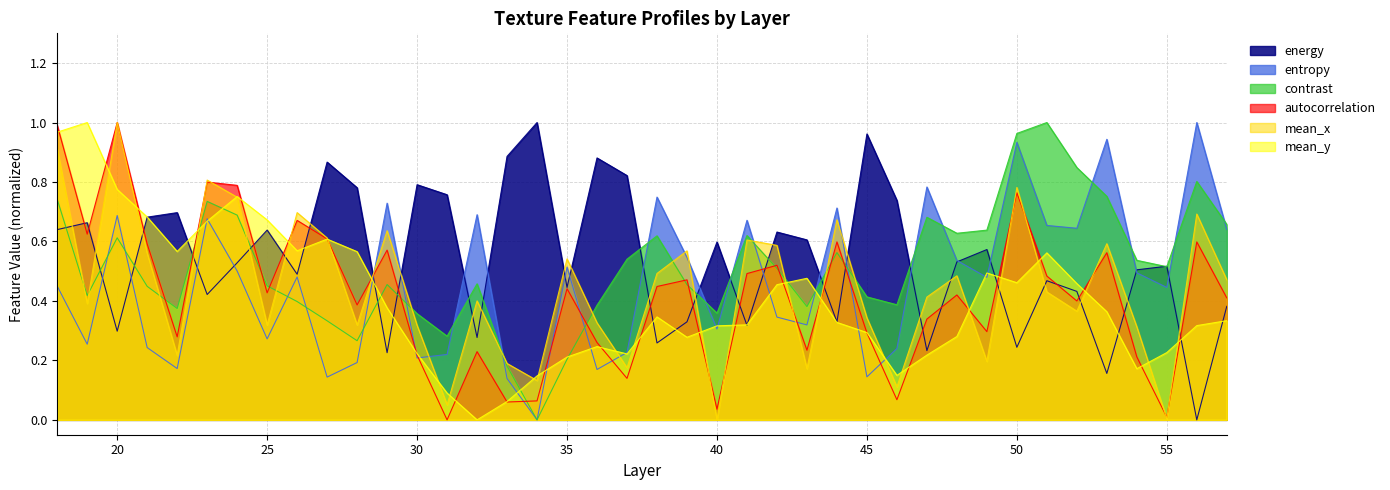

What is the average value of the contrast series?

0.5